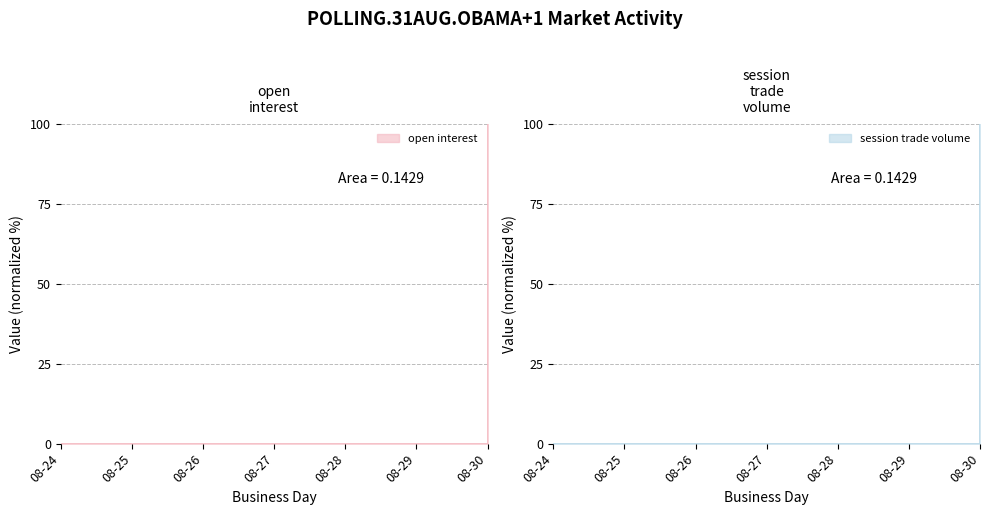

True or false: open interest and session trade volume cross at least once.

False